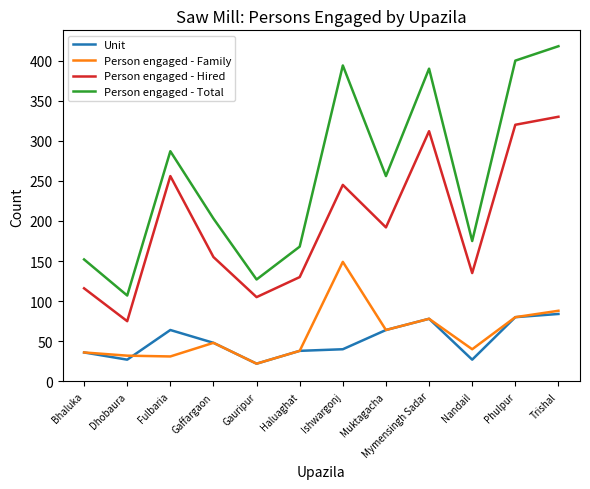

How many values in the Person engaged - Hired series are below 192?

6